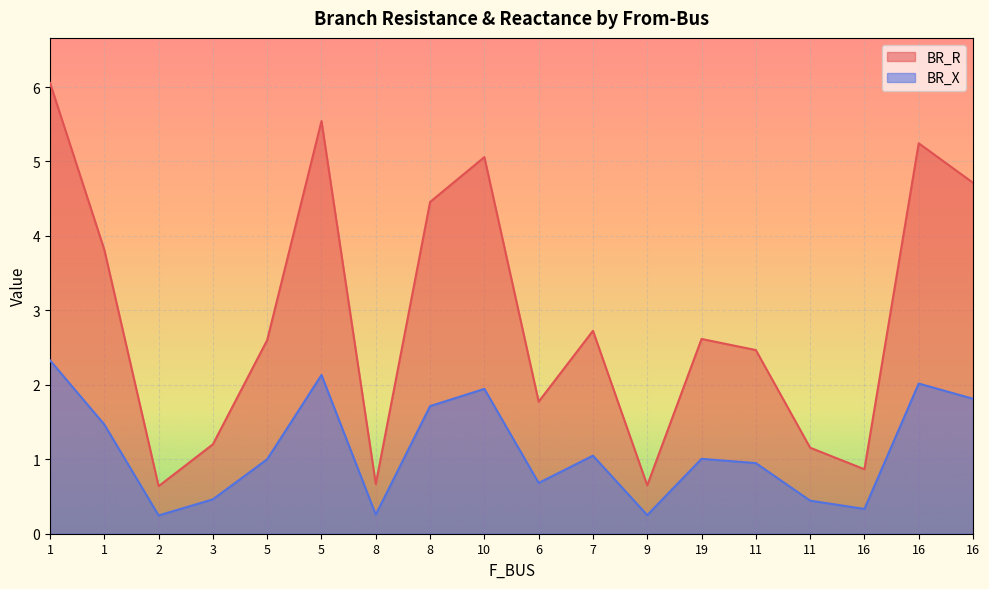

Does the chart display data point markers on the line(s)?

No